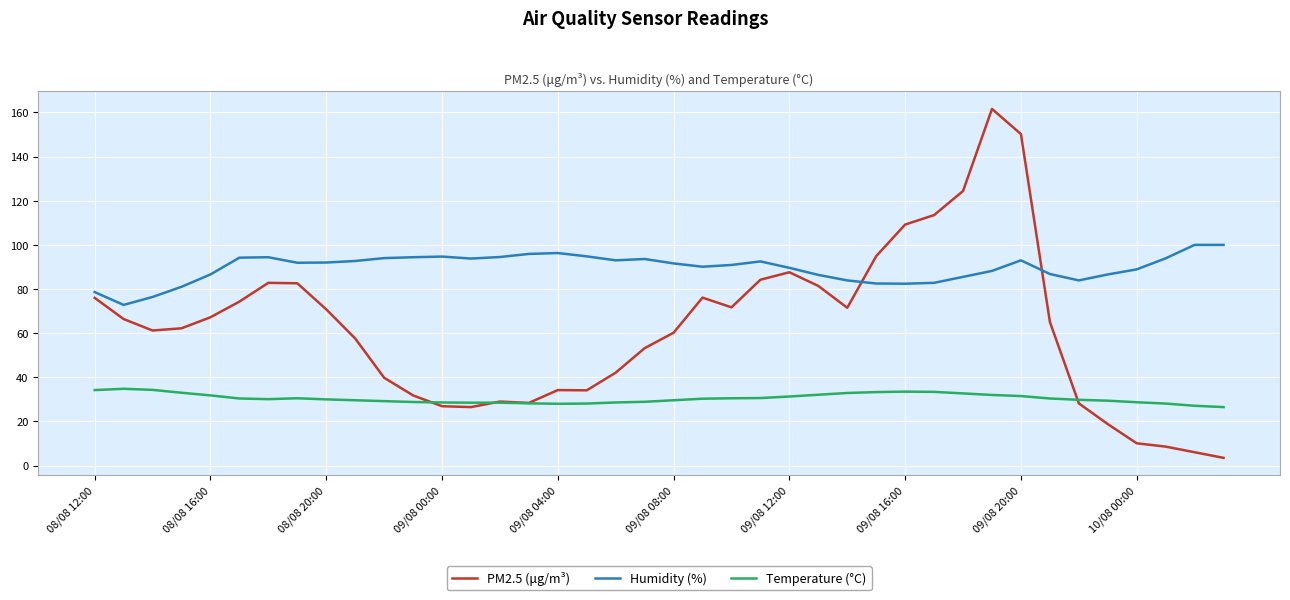

True or false: Temperature (°C) and Humidity (%) cross at least once.

False